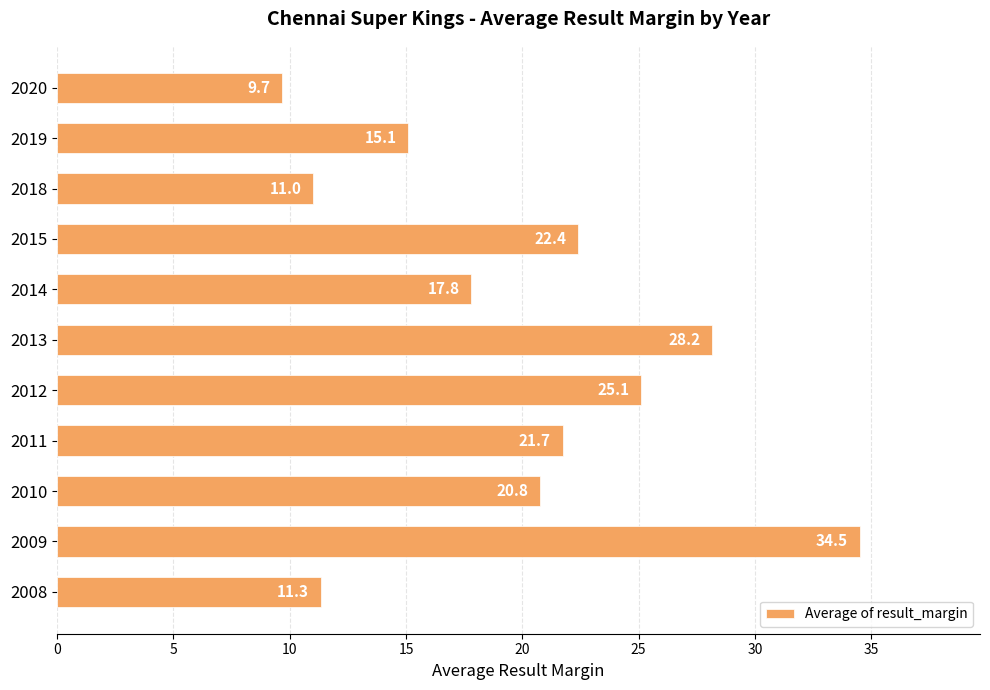

Which category has the highest value across all series?

2009